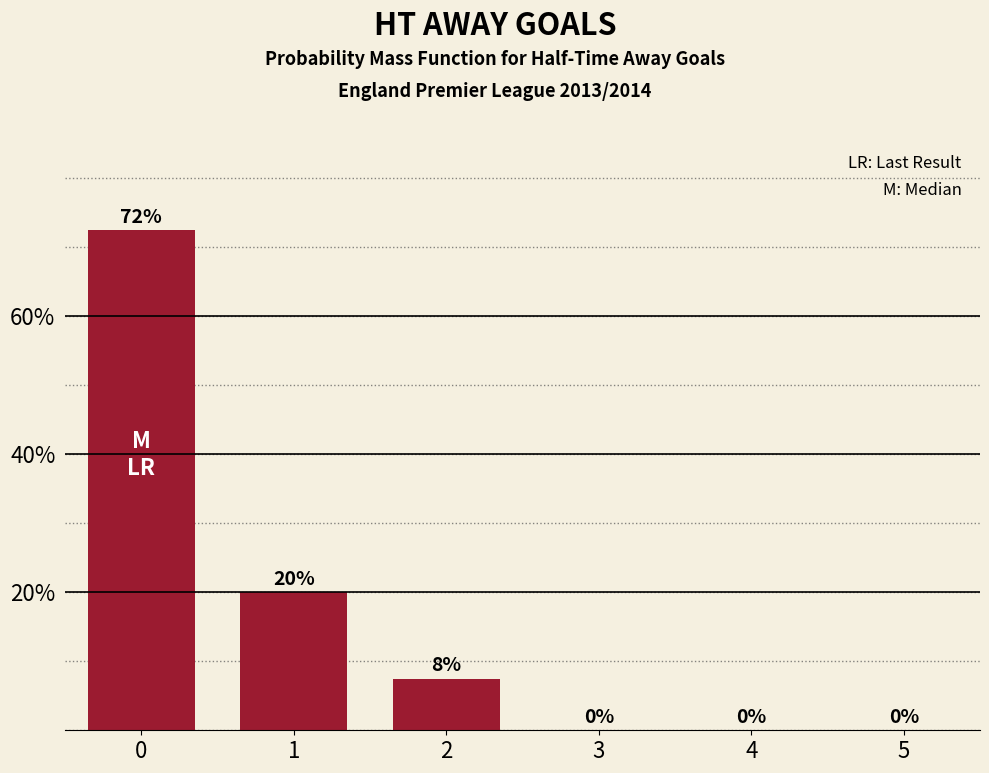

Rank the categories by value from lowest to highest.

3, 4, 5, 2, 1, 0